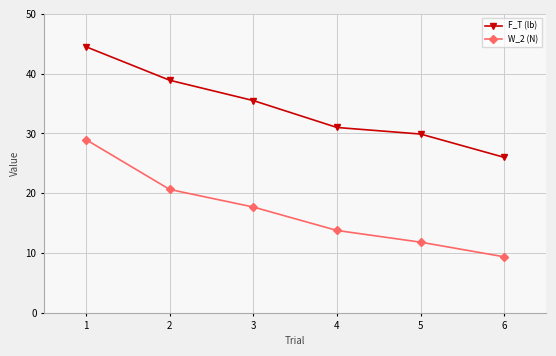

What is the difference between the highest and lowest values at 6?

16.6